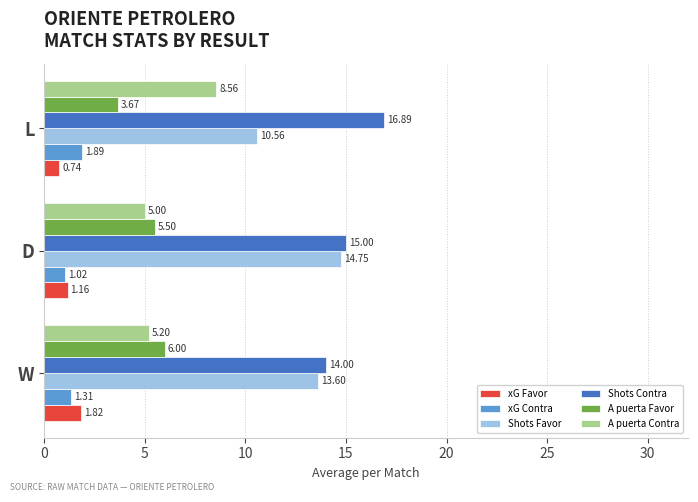

What are all the series names shown in the legend?

xG Favor, xG Contra, Shots Favor, Shots Contra, A puerta Favor, A puerta Contra